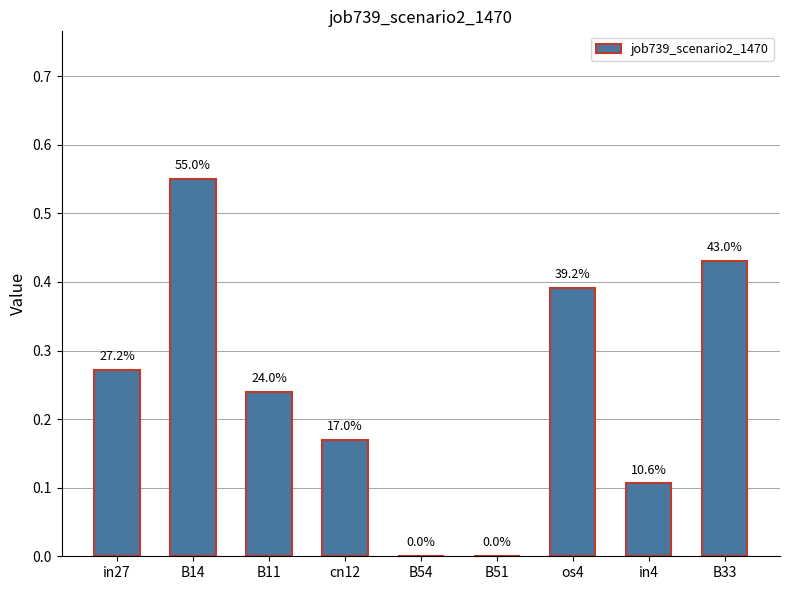

Reading right to left, what are all the values shown in this chart?

0.4	0.1	0.4	0.0	0.0	0.2	0.2	0.6	0.3